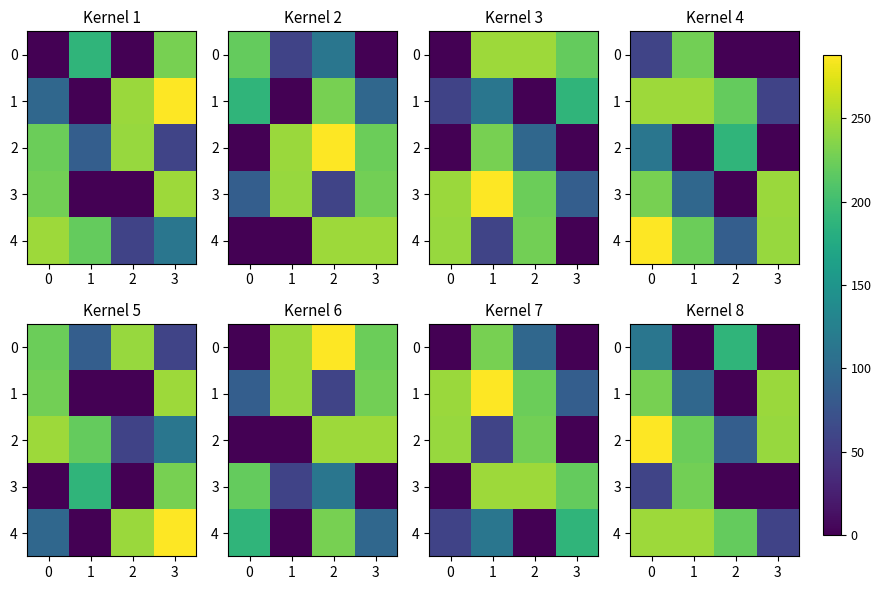

The row_1 series shows 0 at 1. True or false?

True